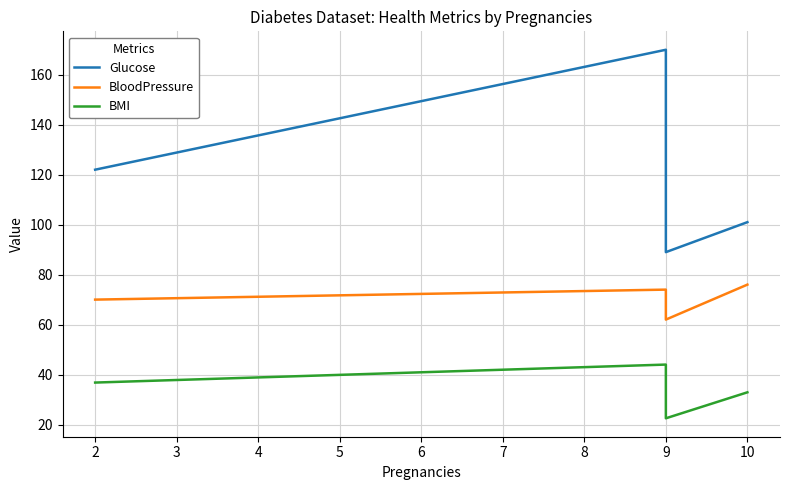

Which series changed the most between 9 and 10?

Glucose